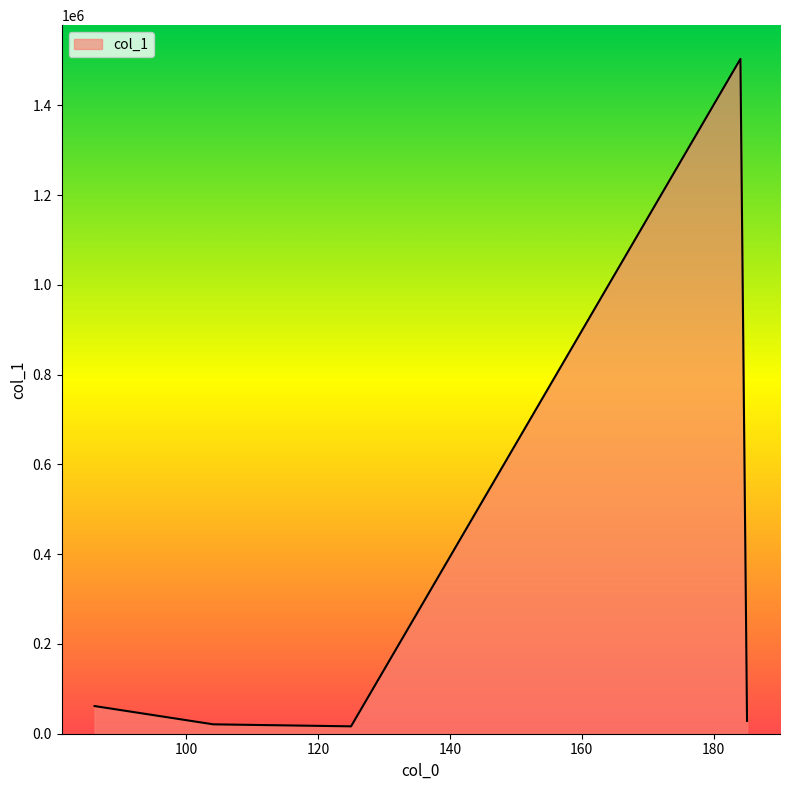

How many interior local peaks (higher than both neighbors) does the data have?

1